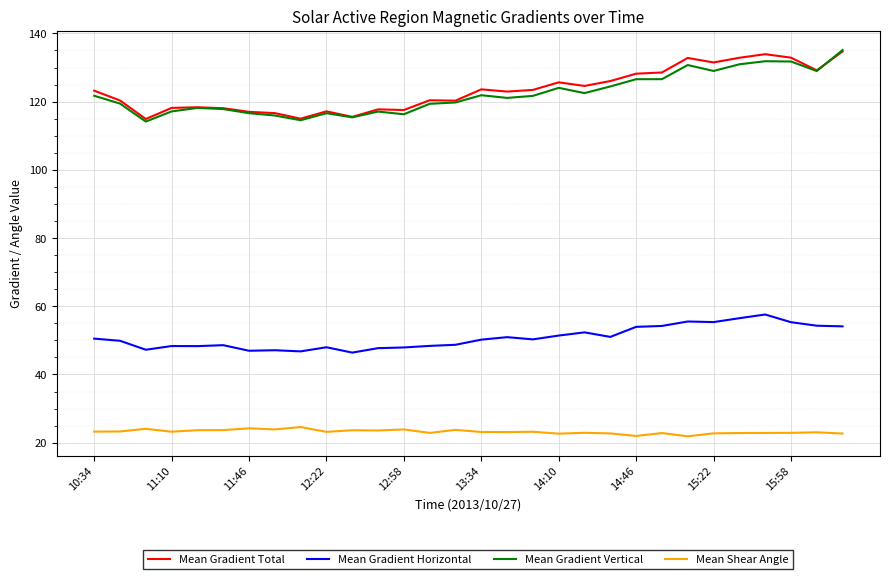

True or false: Mean Gradient Total and Mean Shear Angle cross at least once.

False